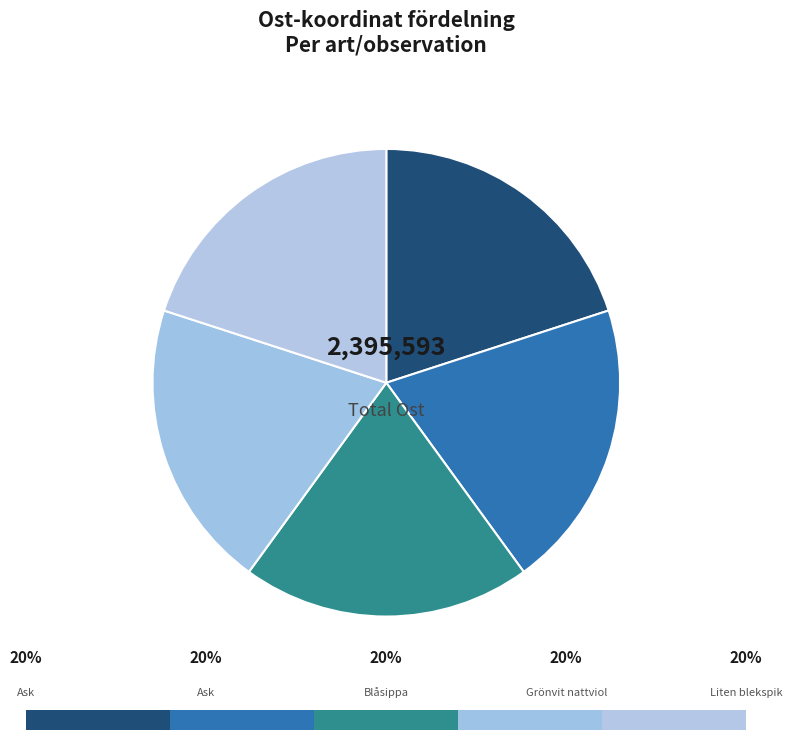

To the nearest percent, what is the average slice percentage?

20%